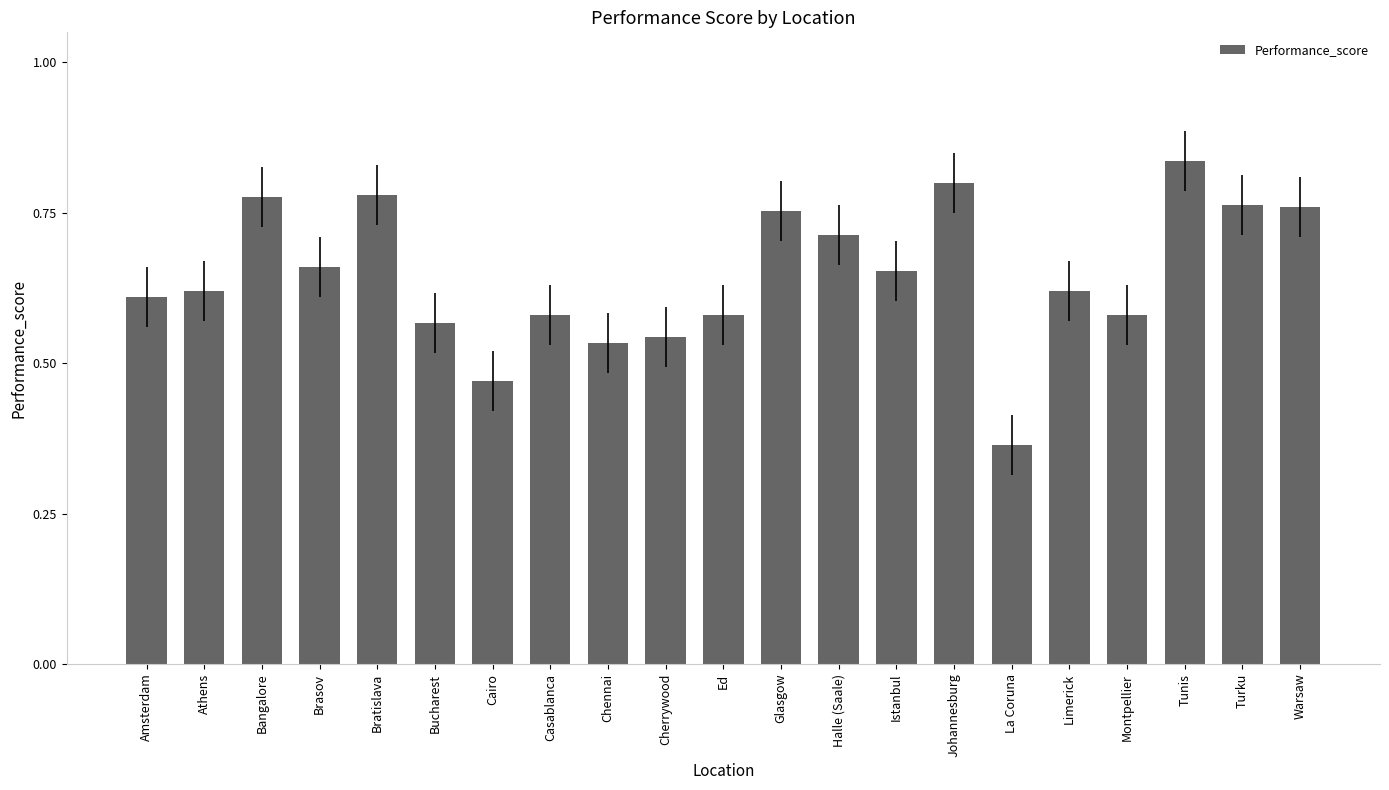

Which category has the lowest value across all series?

La Coruna